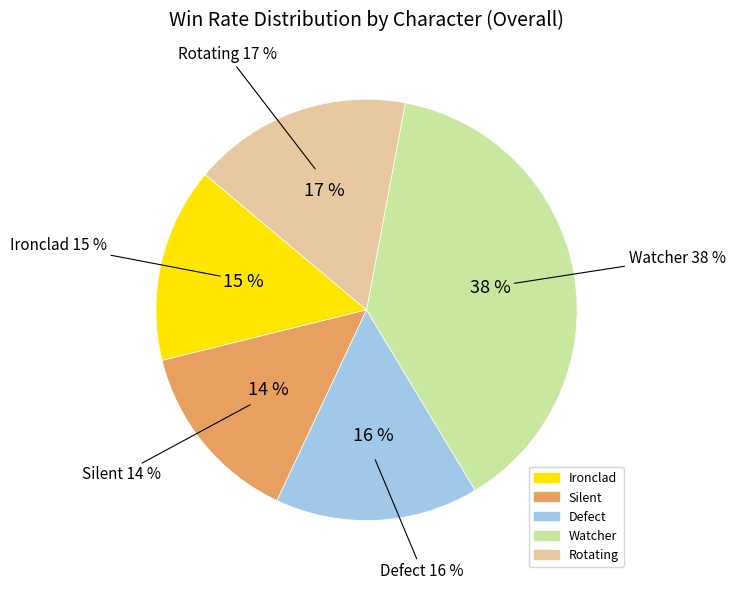

Is the sum of Watcher and Ironclad greater than half?

Yes